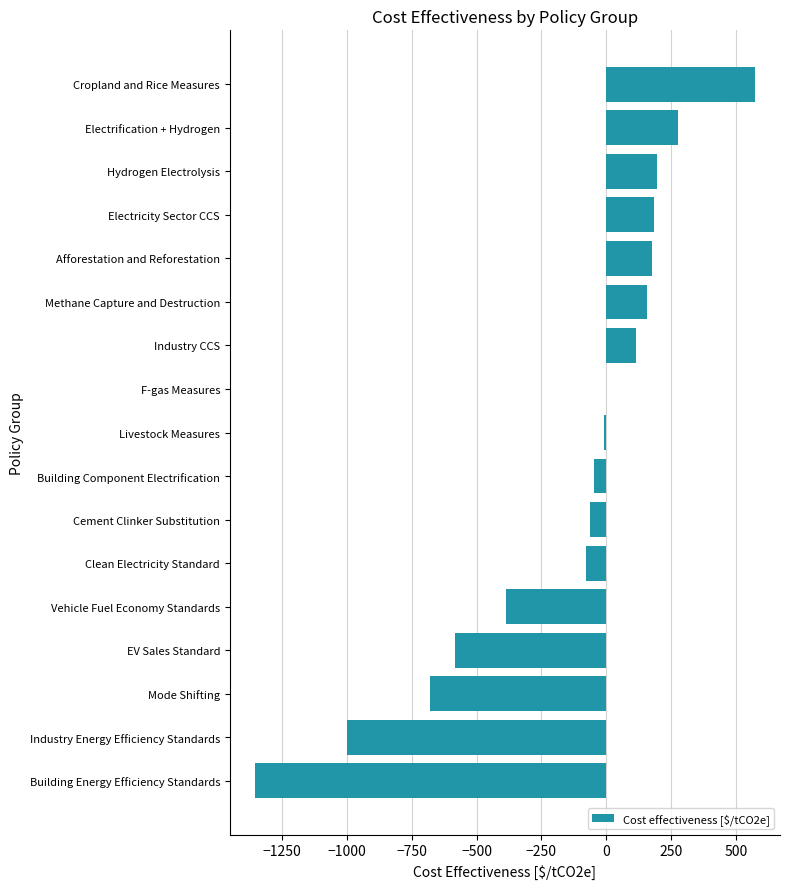

What is the sum of the values at Clean Electricity Standard and Building Energy Efficiency Standards?

-1434.2